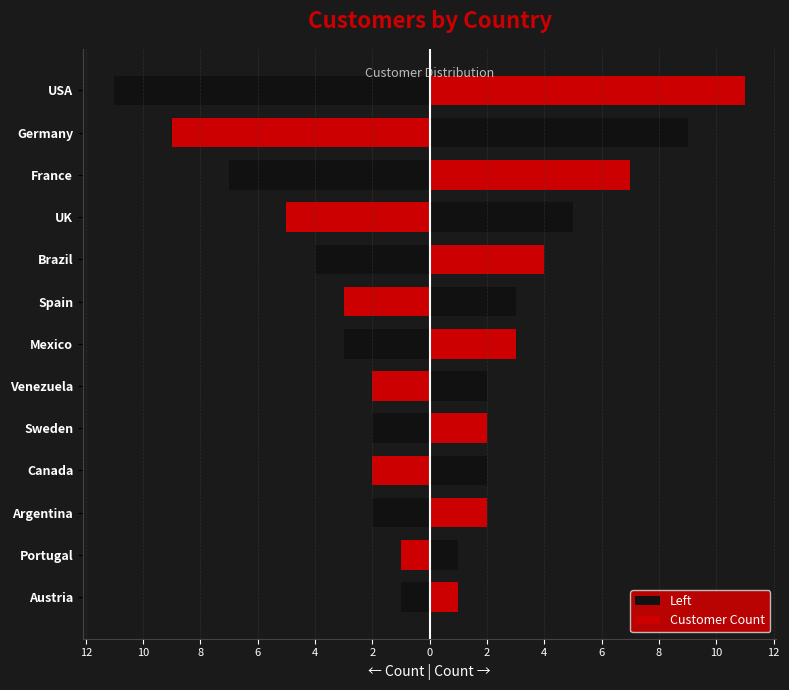

Which series has the largest range (max minus min)?

Left